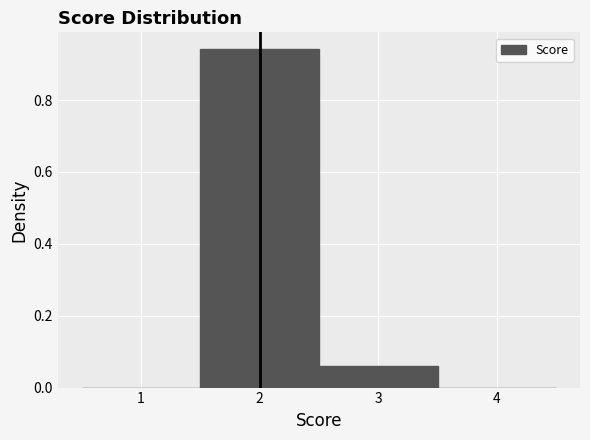

How tall is the bar that spans 2.5 to 3.5 on the x-axis? The values are not printed on the chart, so give them approximately, as read against the axis.

0.06